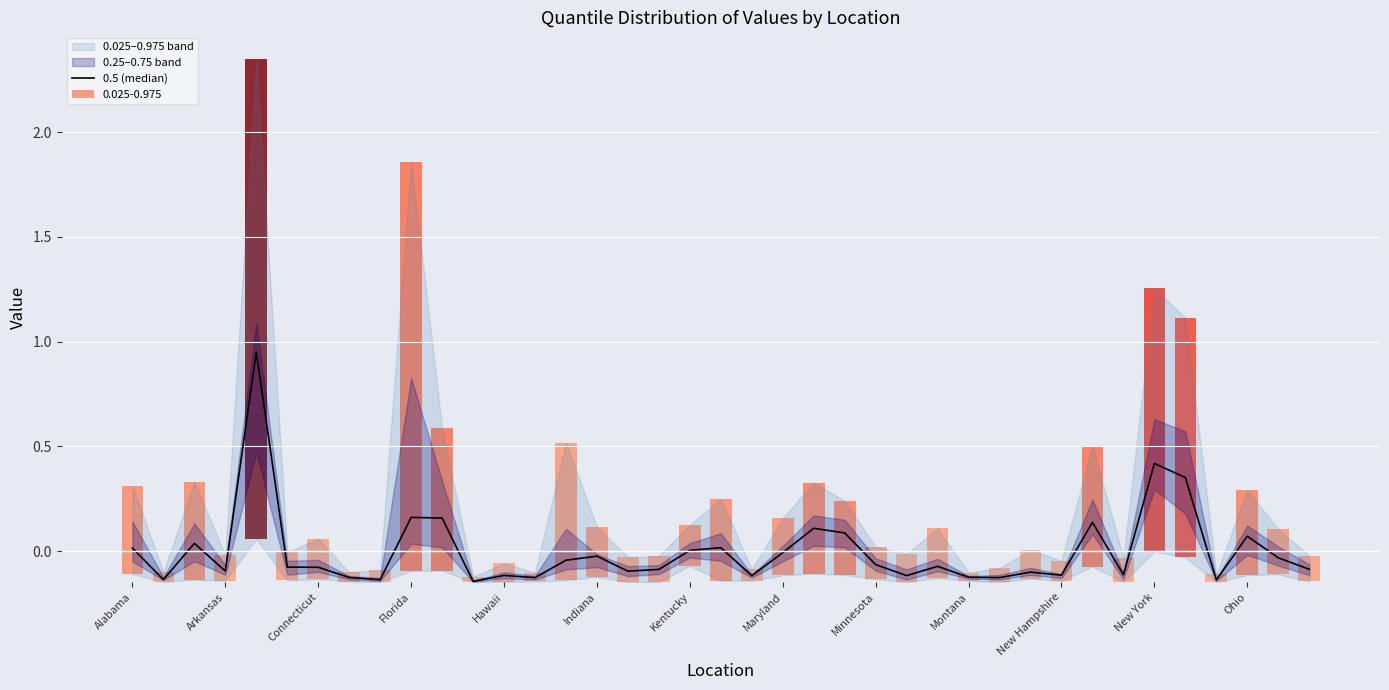

Reading left to right, what are all the values shown in this chart?

0.0	-0.1	0.0	-0.1	1.0	-0.1	-0.1	-0.1	-0.1	0.2	0.2	-0.1	-0.1	-0.1	-0.0	-0.0	-0.1	-0.1	0.0	0.0	-0.1	-0.0	0.1	0.1	-0.1	-0.1	-0.1	-0.1	-0.1	-0.1	-0.1	0.1	-0.1	0.4	0.4	-0.1	0.1	-0.0	-0.1